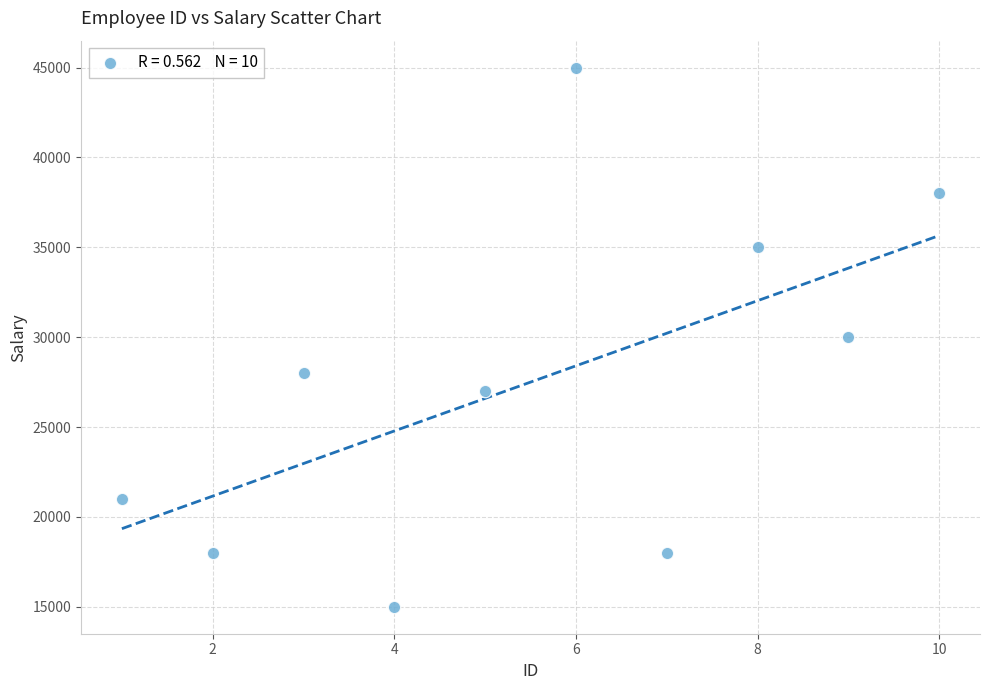

What is the range of Y values (max minus min)?

30000